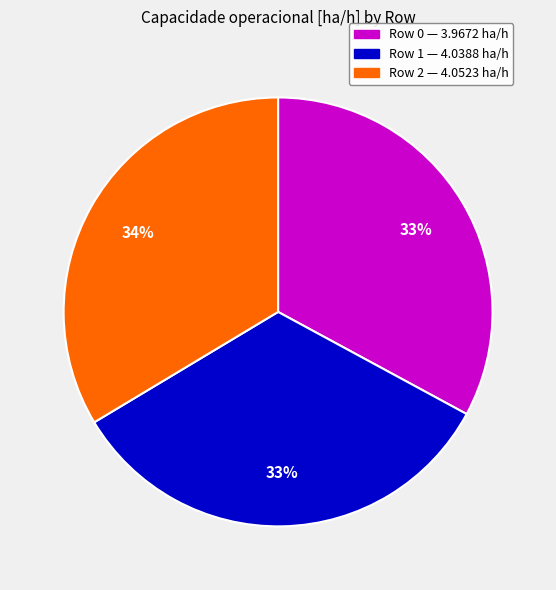

True or false: Row 0 accounts for 27% of the total.

False